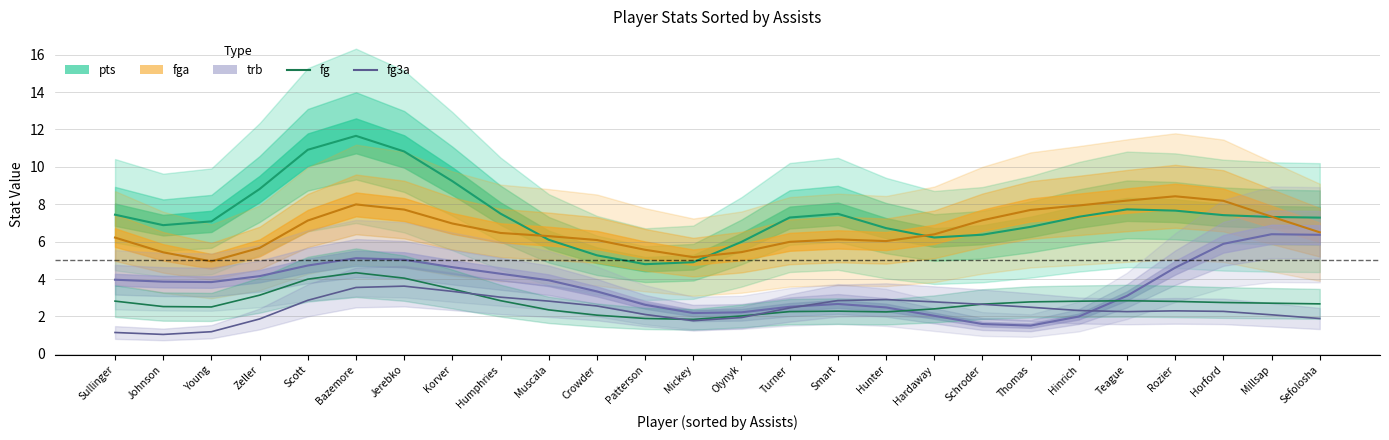

Which category has the lowest value across all series?

Johnson